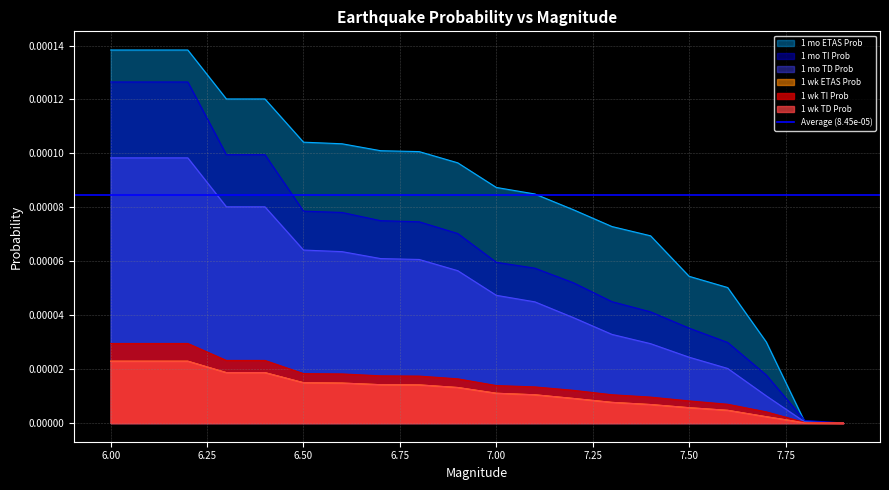

At which label is 1 mo ETAS Prob closest to 0?

7.9